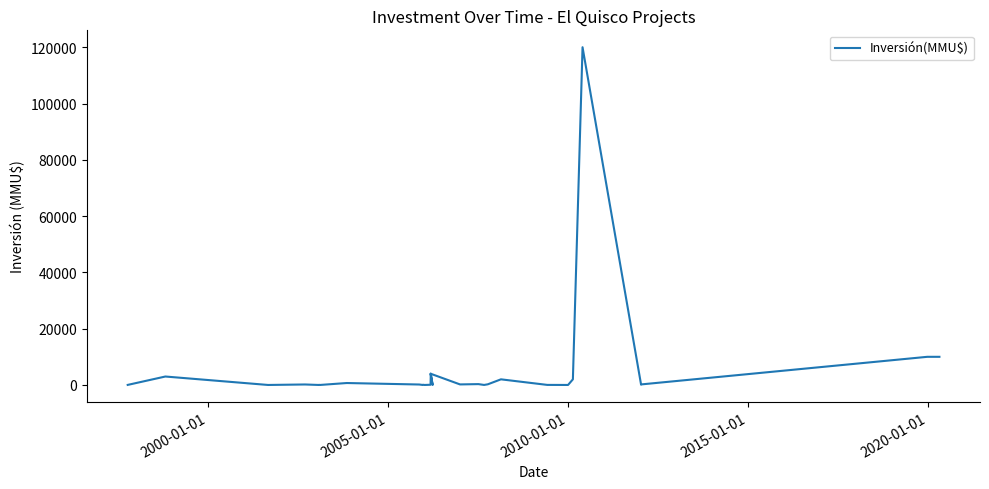

True or false: the data shows -59819 at 2015-01-01.

False